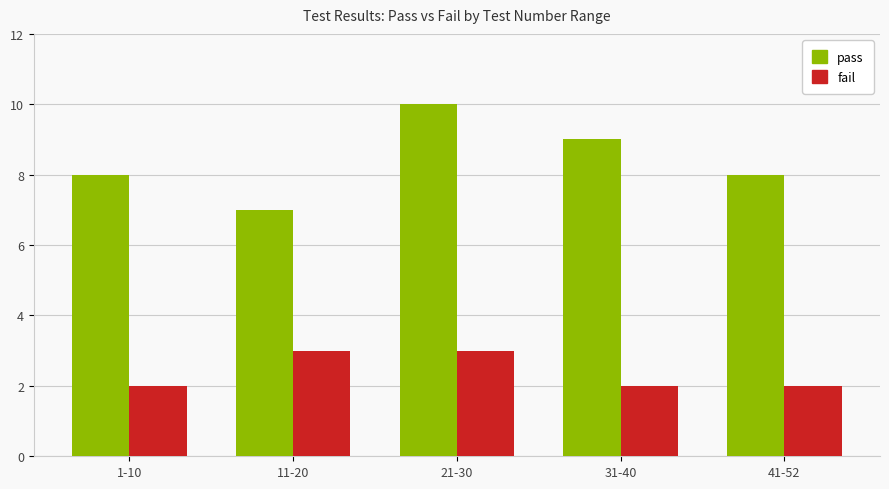

What is the average value of the fail series?

2